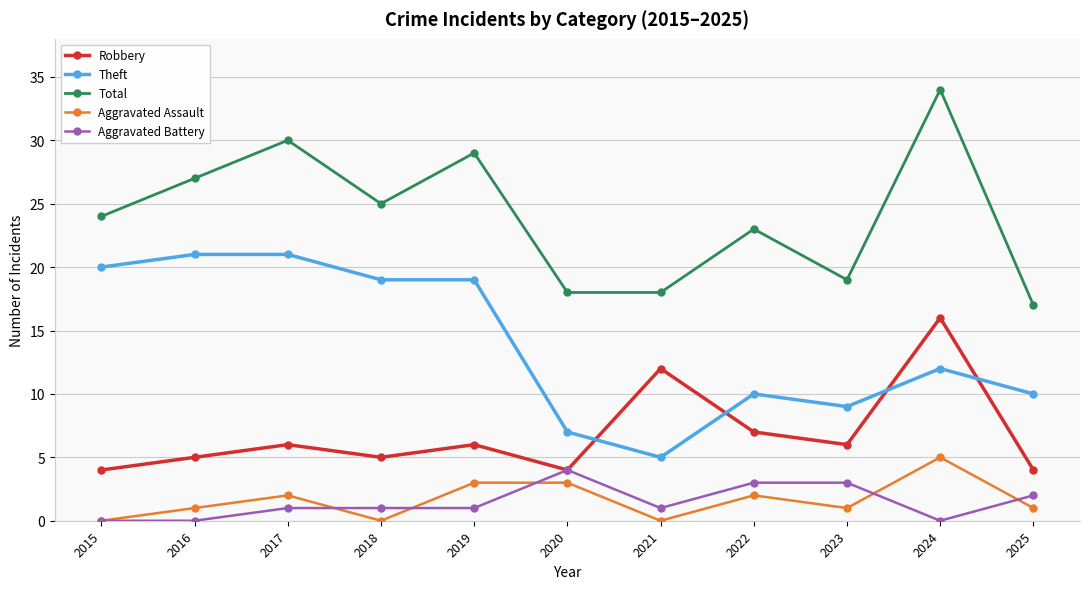

What is the difference between the highest and lowest values at 2022?

21